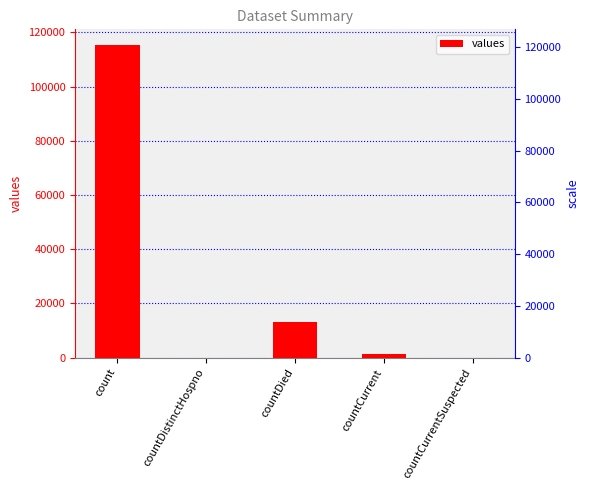

Which category has the highest value across all series?

count